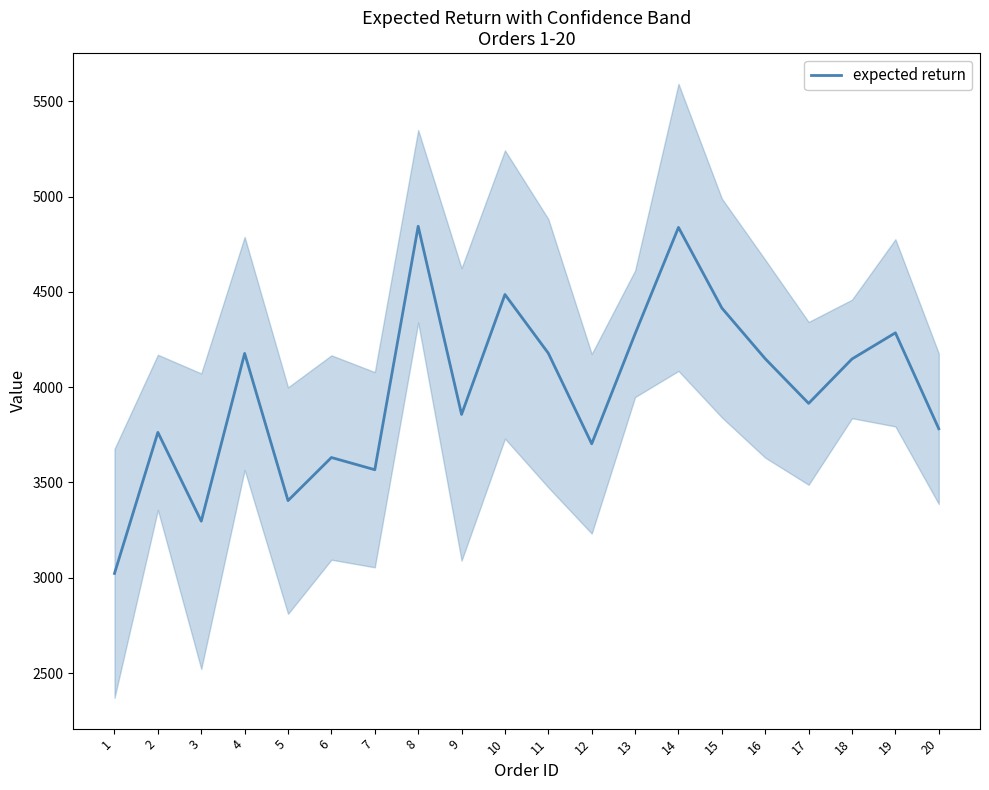

The value at 13 is 4280. True or false?

True